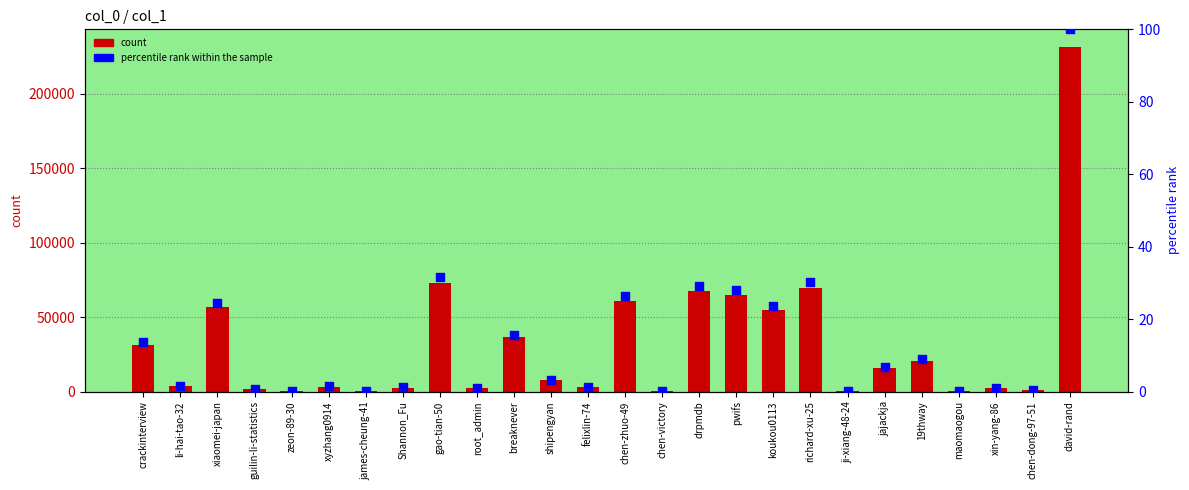

What is the total value across all series at Shannon_Fu?

2583.1